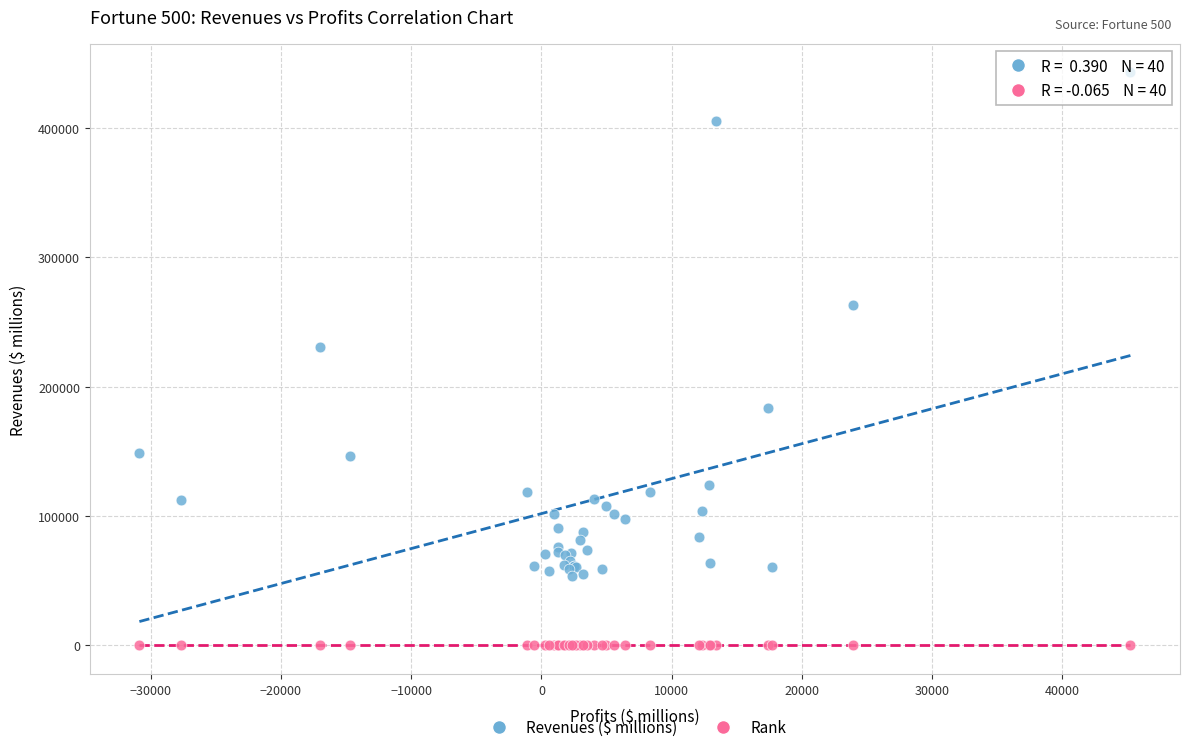

Which series reaches the minimum Y coordinate?

Rank